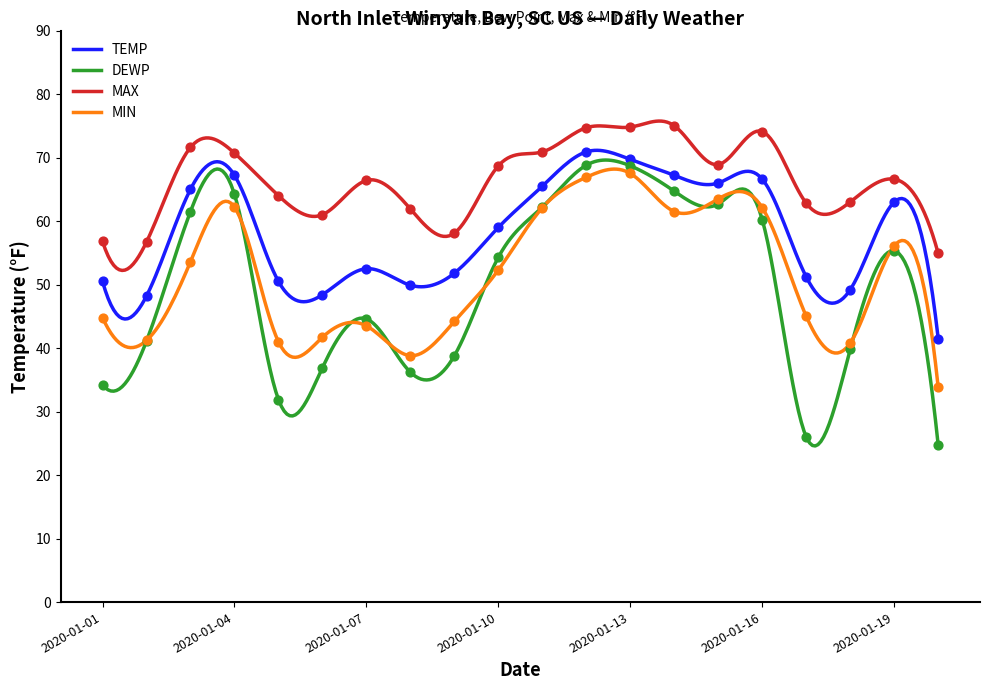

What is the total value across all series at 2020-01-13?

280.7